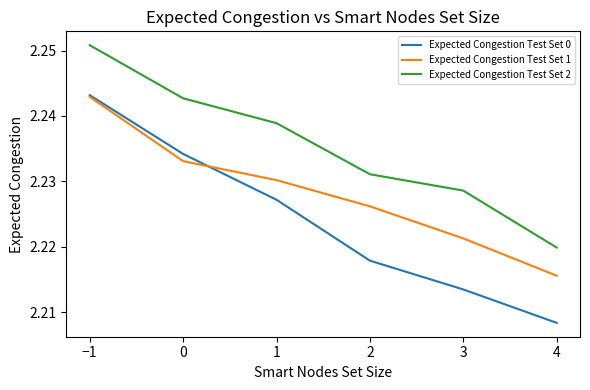

Between −1 and 2, which series saw the biggest shift?

Expected Congestion Test Set 0